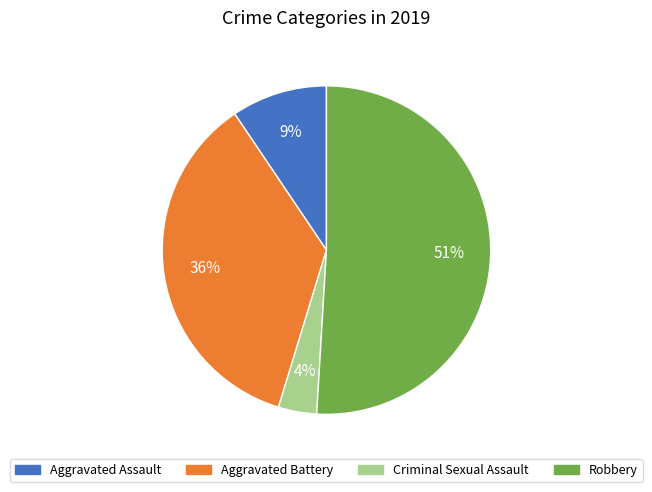

Combined, do Aggravated Assault and Criminal Sexual Assault account for over 50%?

No